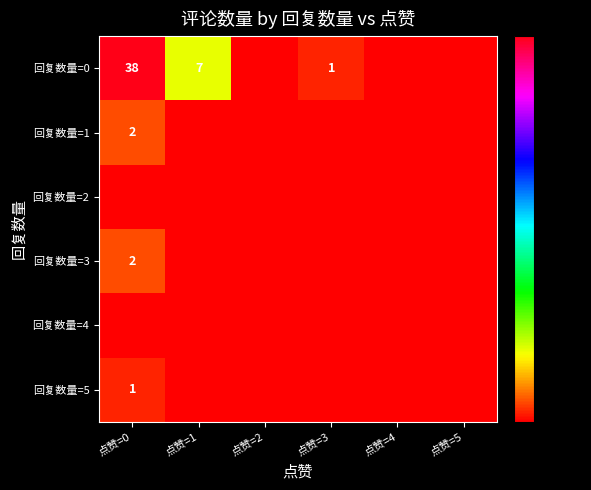

True or false: 回复数量=5 has a value of 1 at 点赞=0.

True